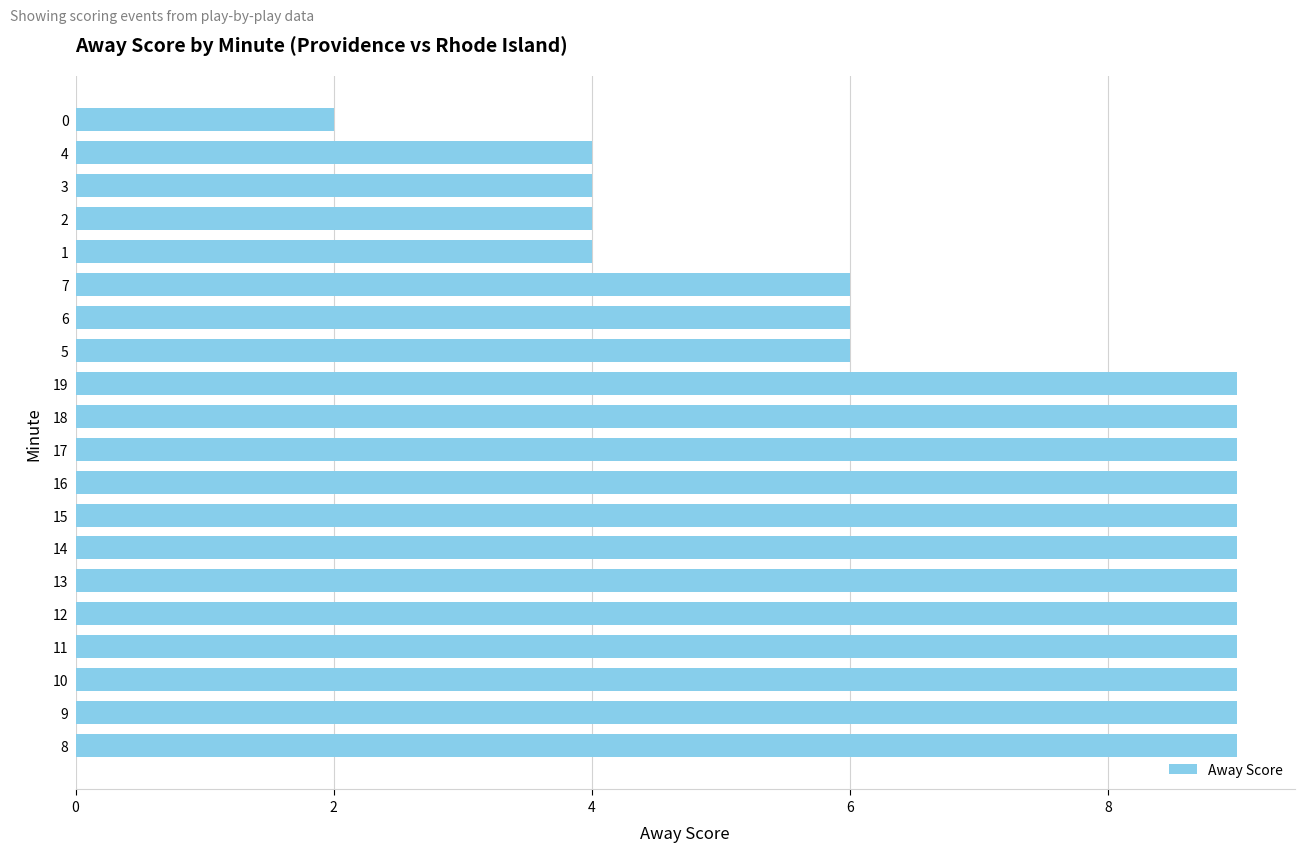

Is it true that the value at 9 is 9?

True